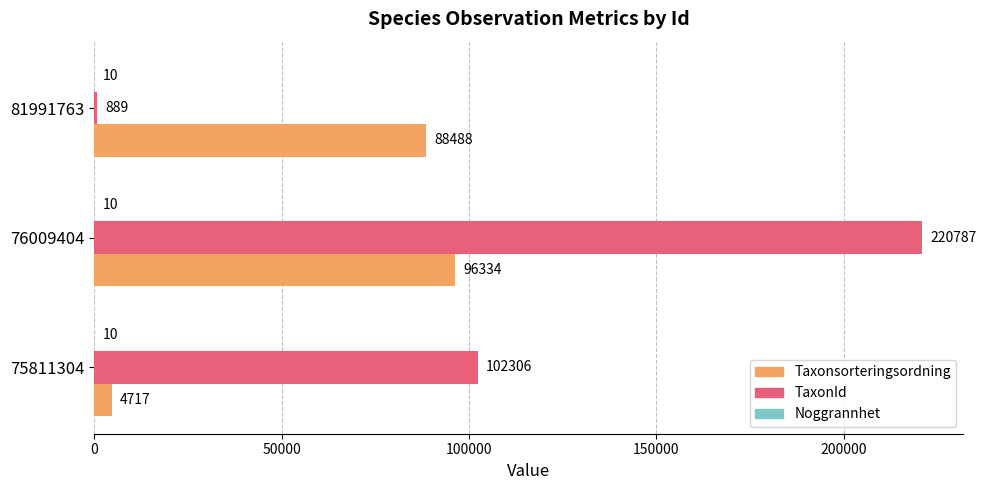

Which series has the largest total across all categories?

TaxonId